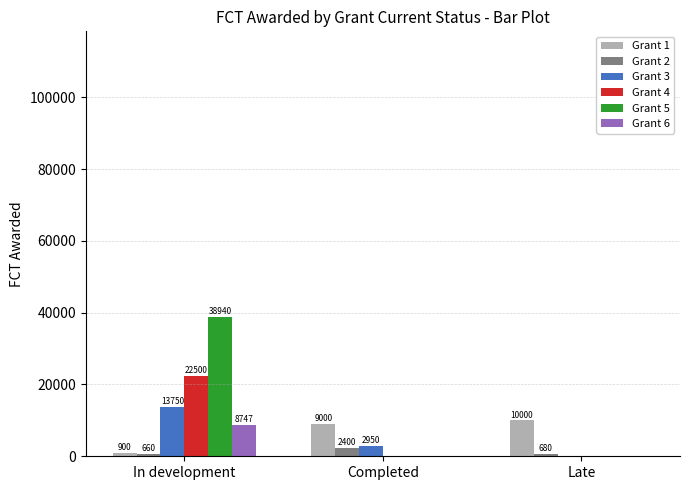

At which category is the sum across all series the highest?

In development